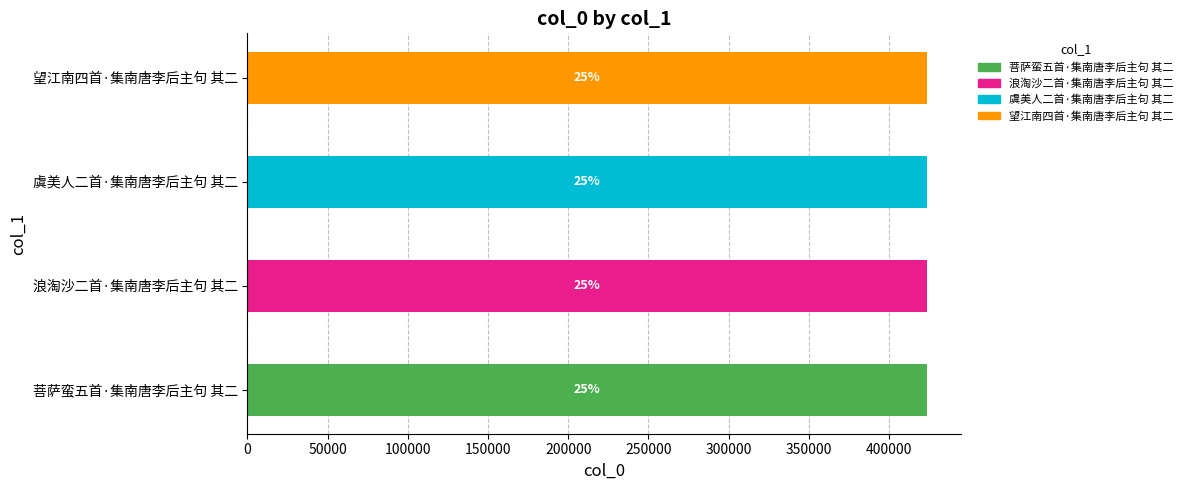

Are the bars grouped side by side (vs. stacked)?

No